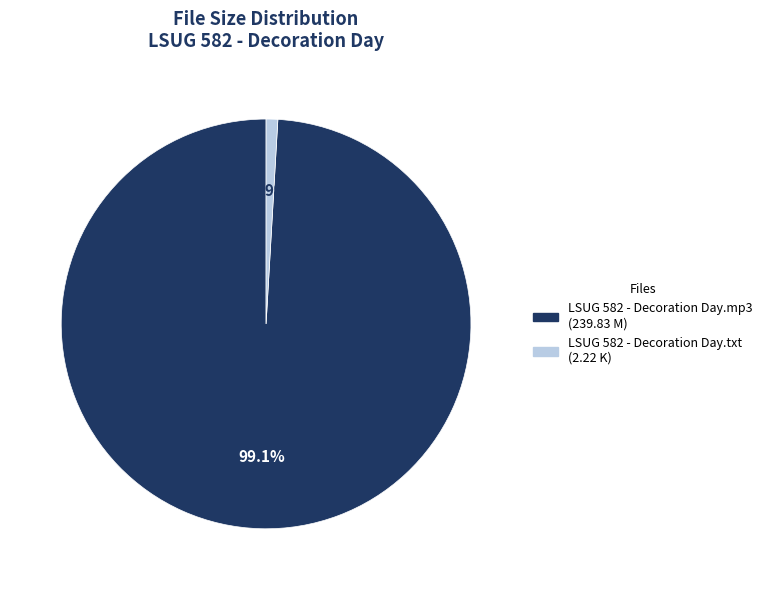

What percentage do LSUG 582 - Decoration Day.mp3 and LSUG 582 - Decoration Day.txt together represent?

100.0%